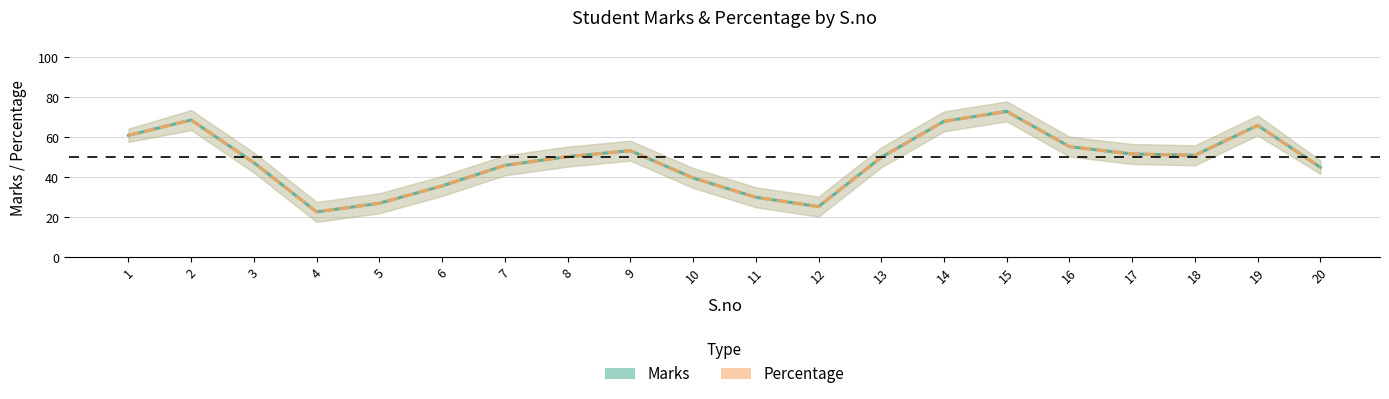

Where does the Marks series first go above 50?

1